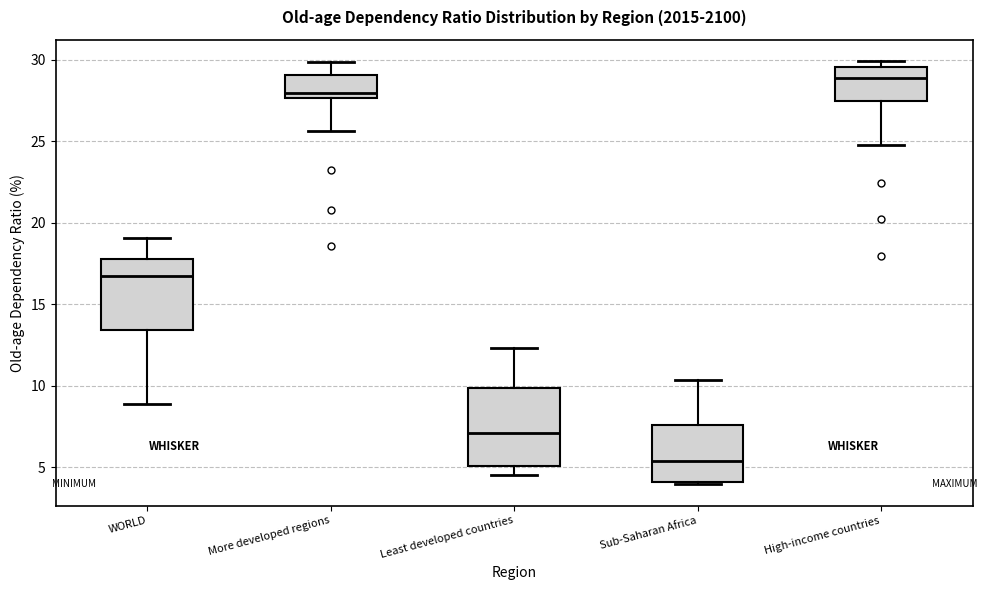

Reading left to right, read every box against the y-axis: the position of its median line, the range the box covers, and the ends of its whiskers. The values are not printed on the chart, so give them approximately, as read against the axis.

WORLD: median 16.5, box 13.5 to 18.0, whiskers 9.0 to 19.0
More developed regions: median 28.0, box 27.5 to 29.0, whiskers 25.5 to 30.0
Least developed countries: median 7.0, box 5.0 to 10.0, whiskers 4.5 to 12.5
Sub-Saharan Africa: median 5.5, box 4.0 to 7.5, whiskers 4.0 to 10.5
High-income countries: median 29.0, box 27.5 to 29.5, whiskers 25.0 to 30.0